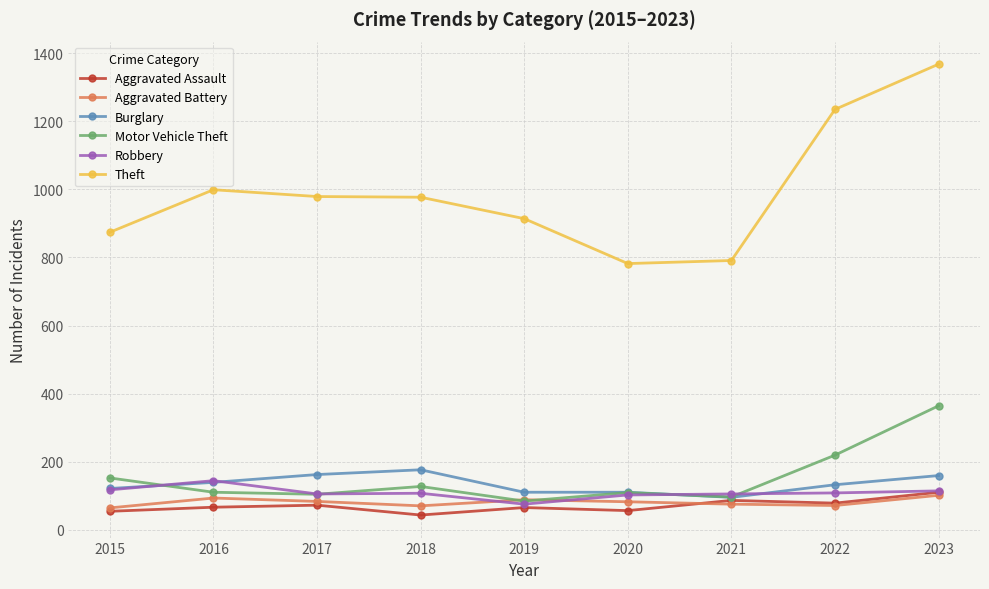

What is the lowest value of the Aggravated Assault series?

43